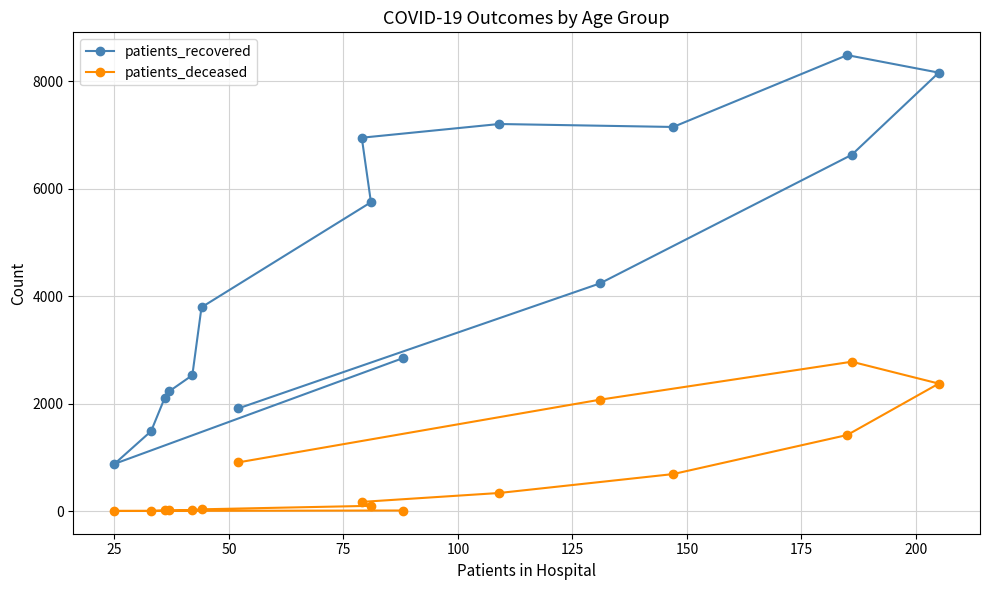

Which series has the largest total across all categories?

patients_recovered